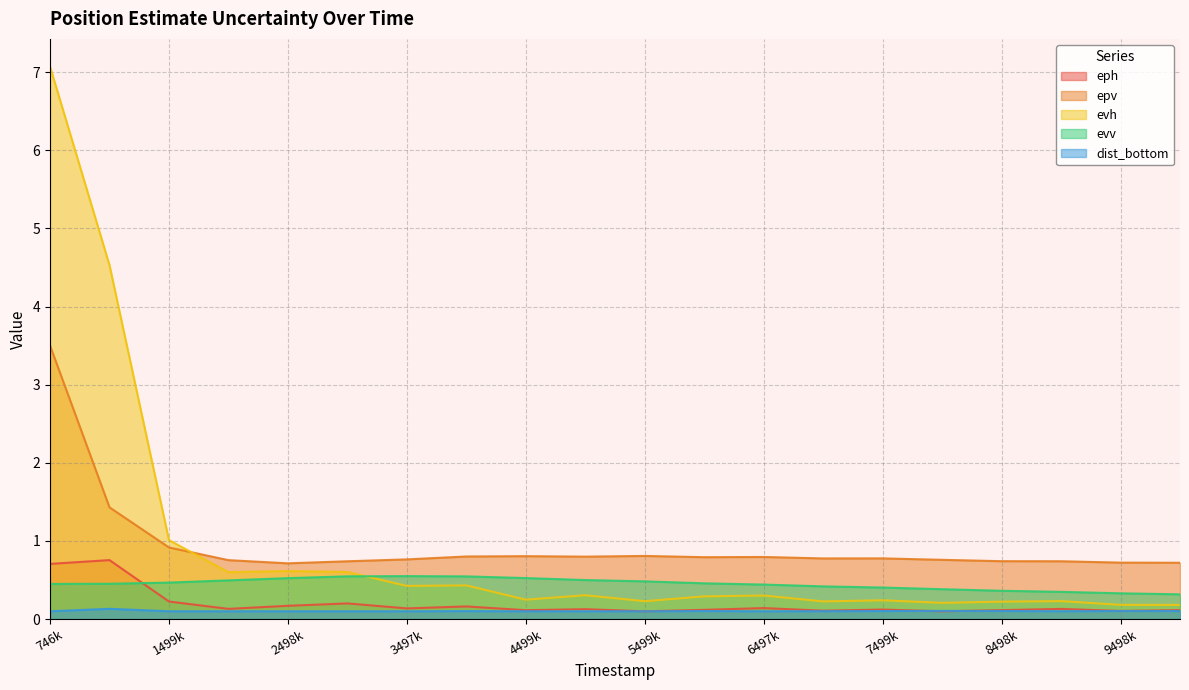

True or false: evv has a value of 0.8 at 2498k.

False